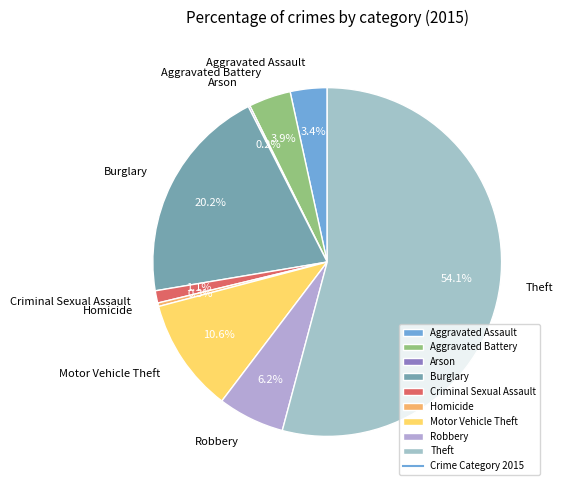

To the nearest percent, what percentage of the pie is Aggravated Assault?

3%